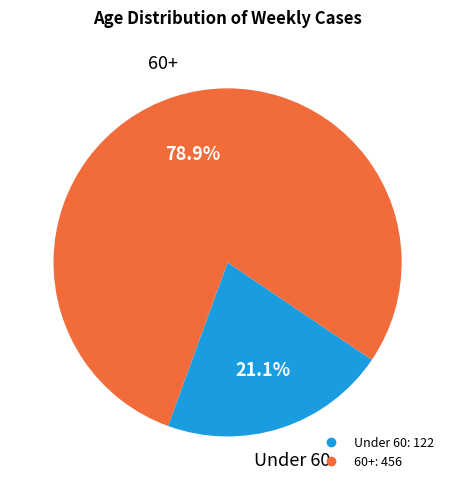

Is there a majority slice in this chart?

Yes